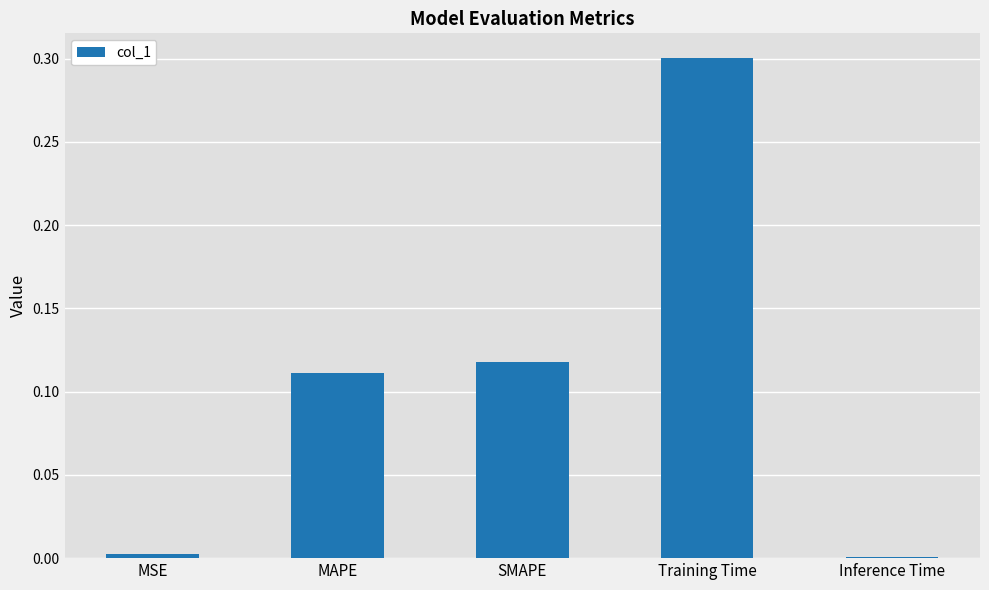

The chart shows a value of 0.0 at MSE. True or false?

True